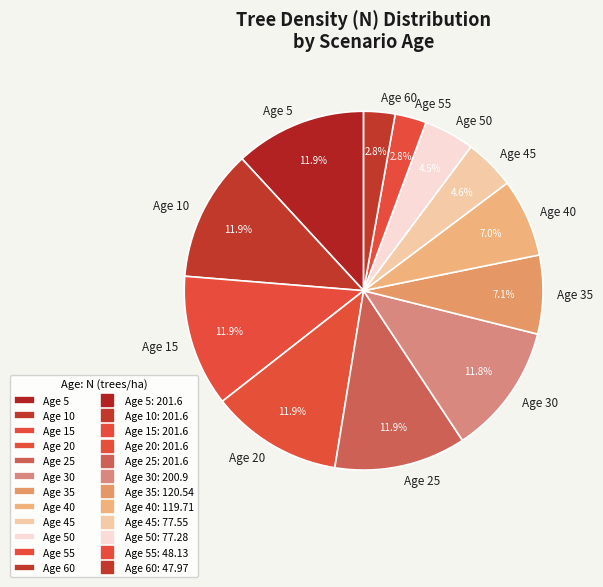

How many segments does this pie chart have?

12